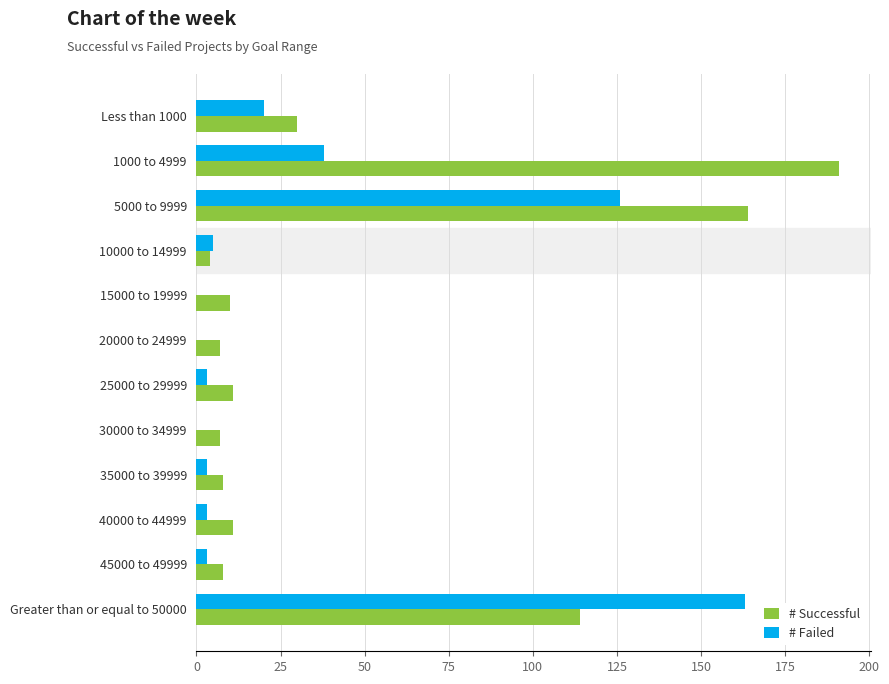

At which category is the sum across all series the highest?

5000 to 9999